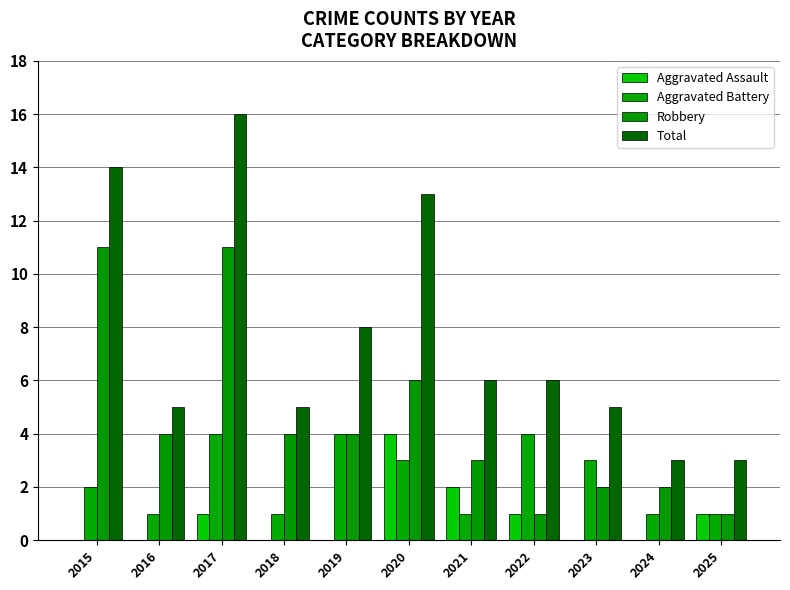

Are the bars grouped side by side (vs. stacked)?

Yes